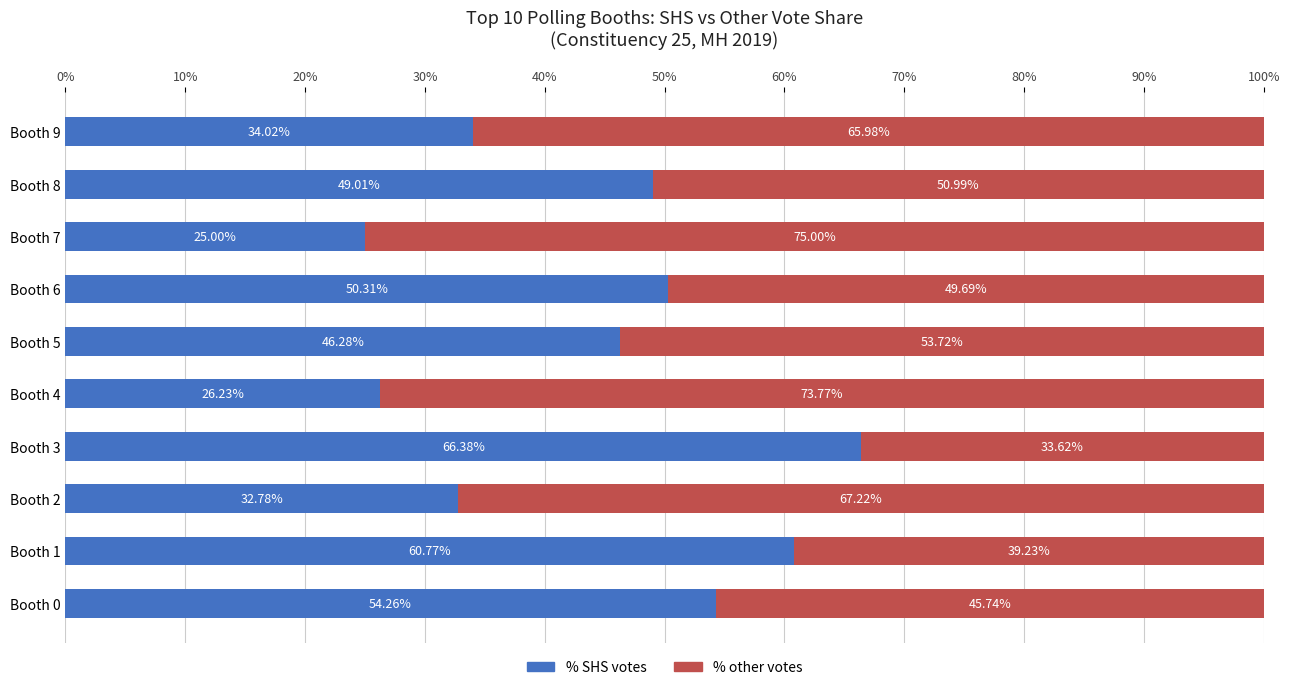

What is the total value across all series at Booth 8?

100.0